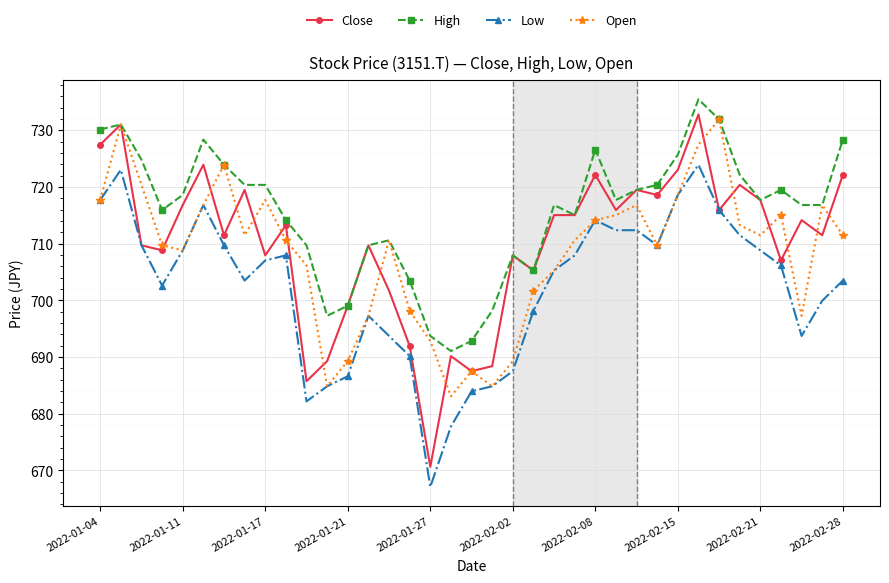

What is the highest value of the Open series?

731.9